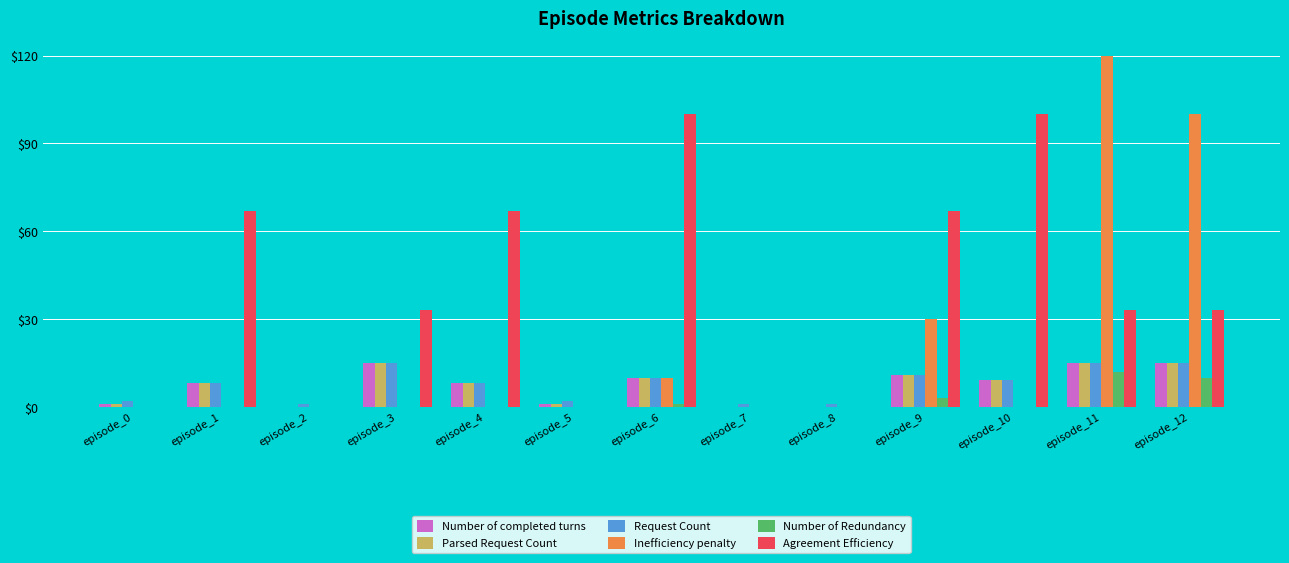

The Parsed Request Count series shows 8 at episode_4. True or false?

True